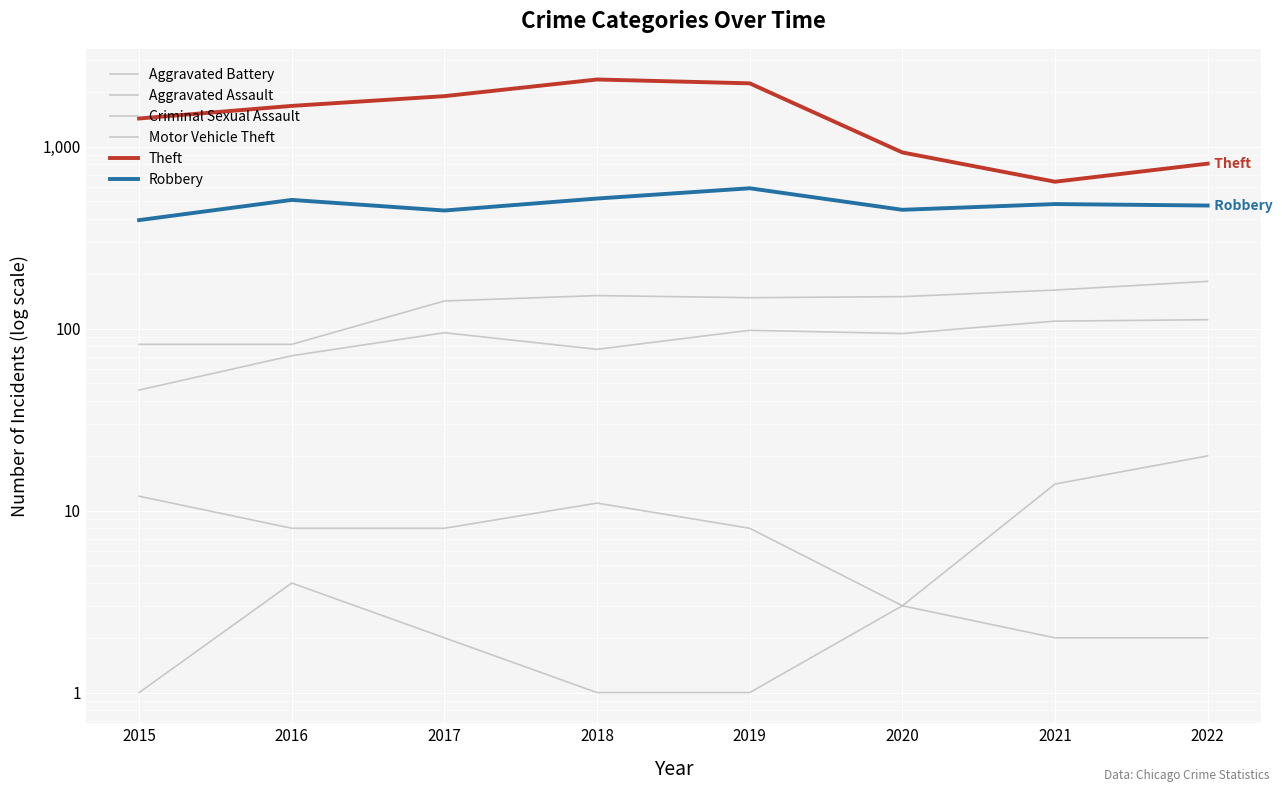

Which series has the widest spread of values?

Theft